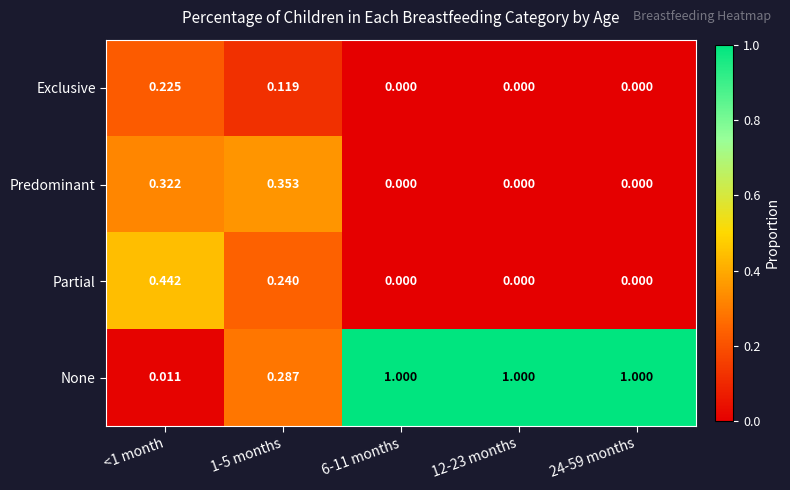

Which series has the largest total across all categories?

None